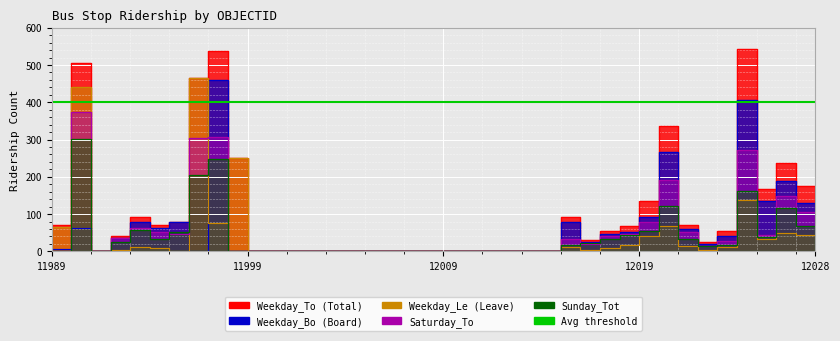

Where is Weekday_Le nearest to the value 232?

11999